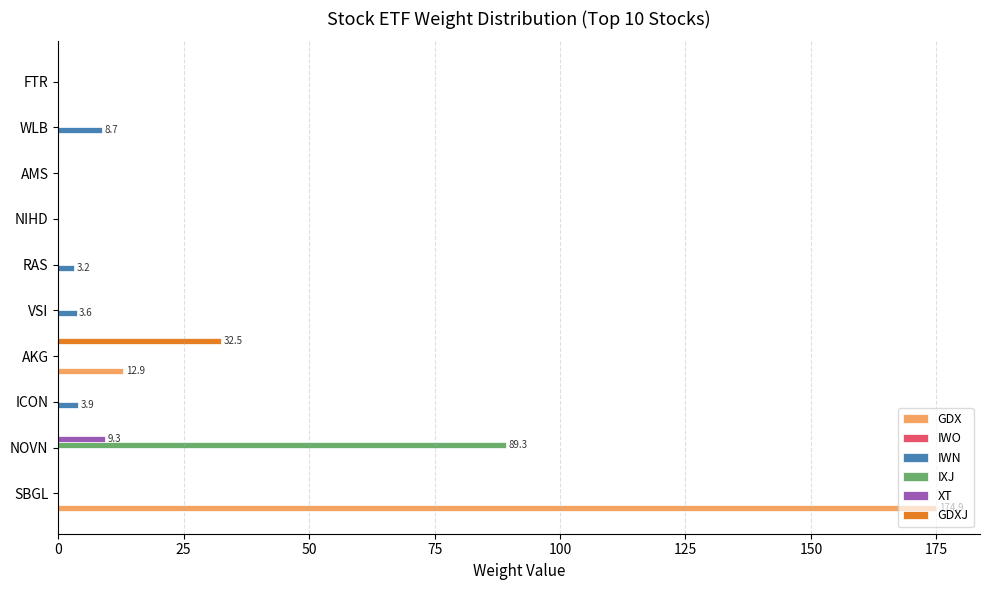

Is the value of XT at WLB greater than the value of IWN at ICON?

No